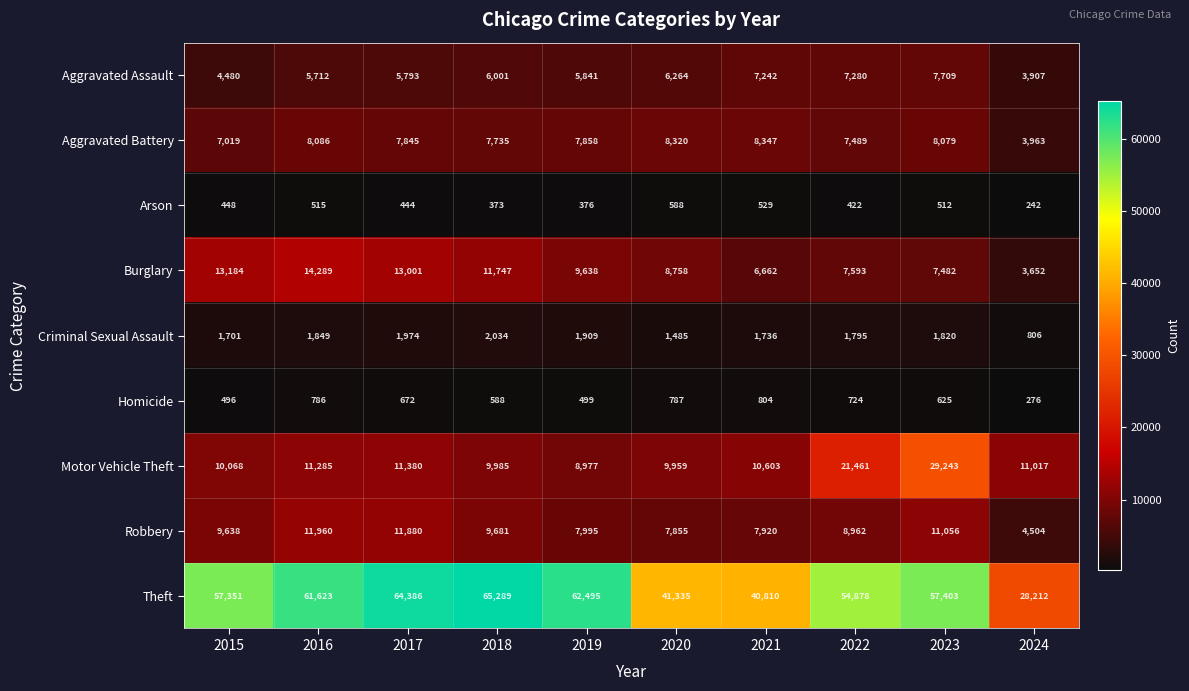

True or false: Theft has a value of 64386 at 2017.

True